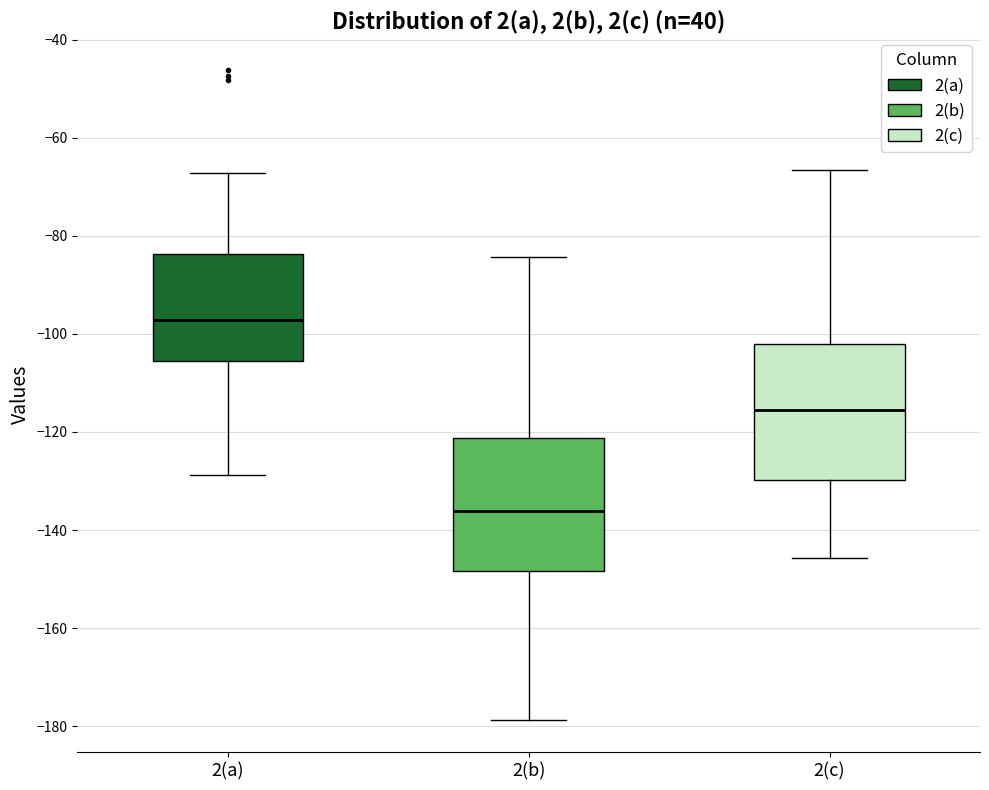

Reading left to right, transcribe this box plot: for each box, give where its median line is, the range the box spans, and where its two whiskers end, as read against the y-axis. The values are not printed on the chart, so give them approximately, as read against the axis.

2(a): median -98, box -106 to -84, whiskers -128 to -68
2(b): median -136, box -148 to -122, whiskers -178 to -84
2(c): median -116, box -130 to -102, whiskers -146 to -66